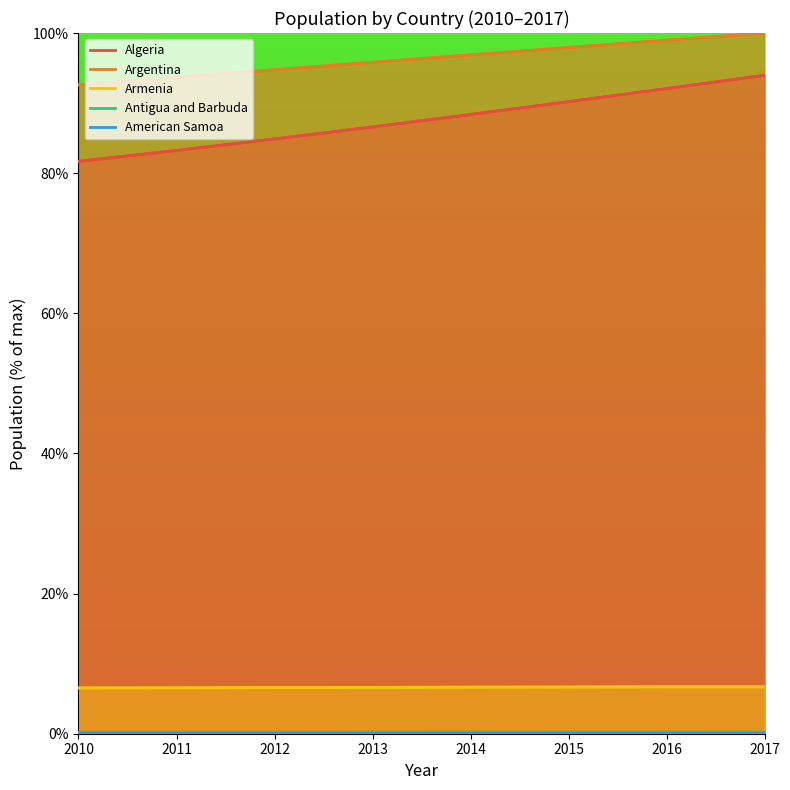

What is the sum of the Argentina values at 2012 and 2014?

191.6